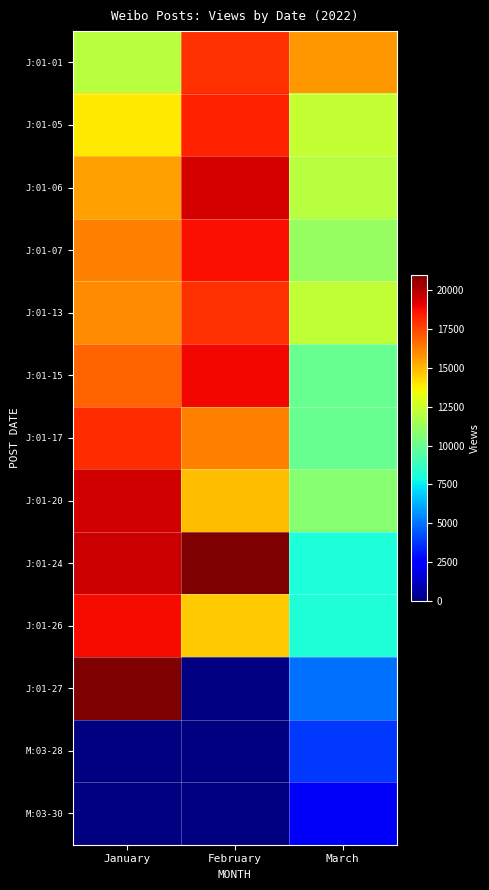

Which has a higher value, March or January?

March